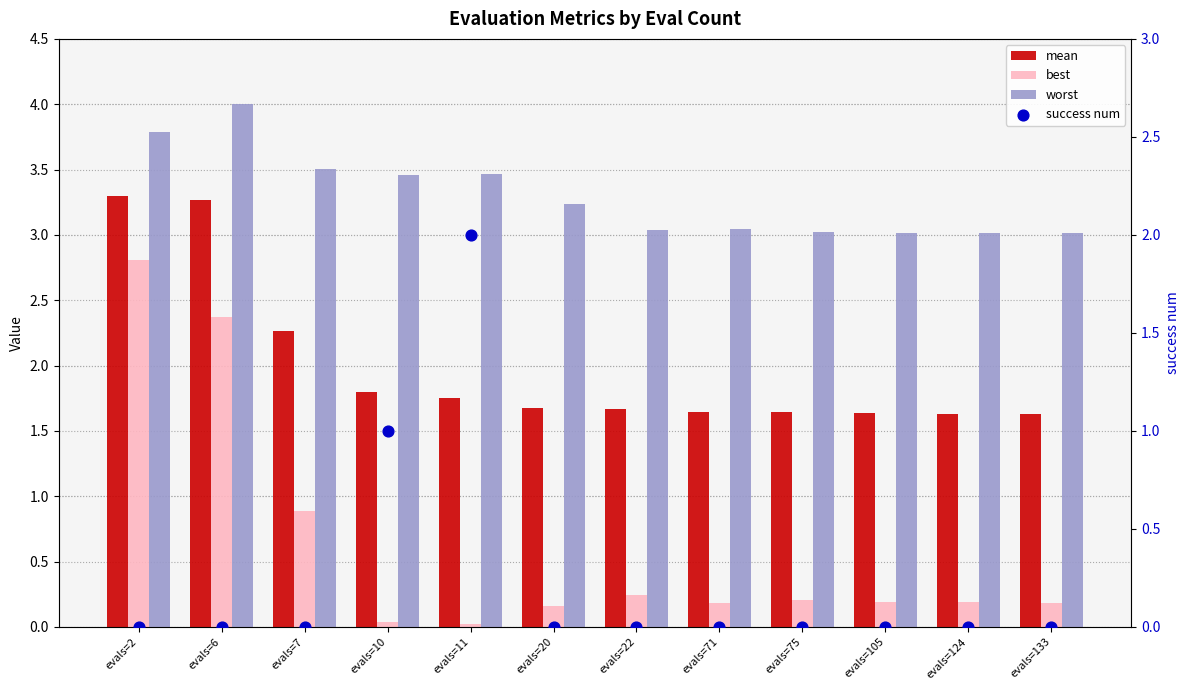

What are all the series names shown in the legend?

mean, best, worst, success num